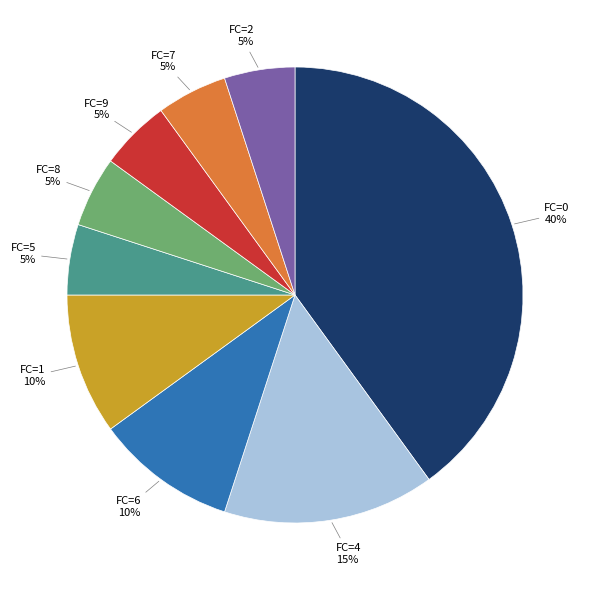

Which slice is the largest?

FC=0